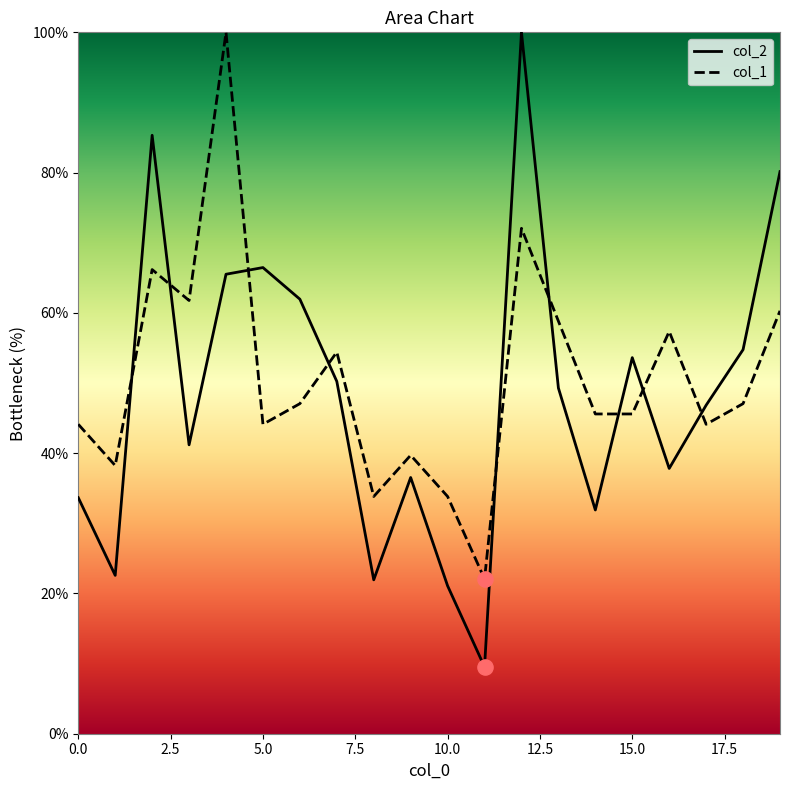

Which series reaches the maximum Y coordinate?

col_2